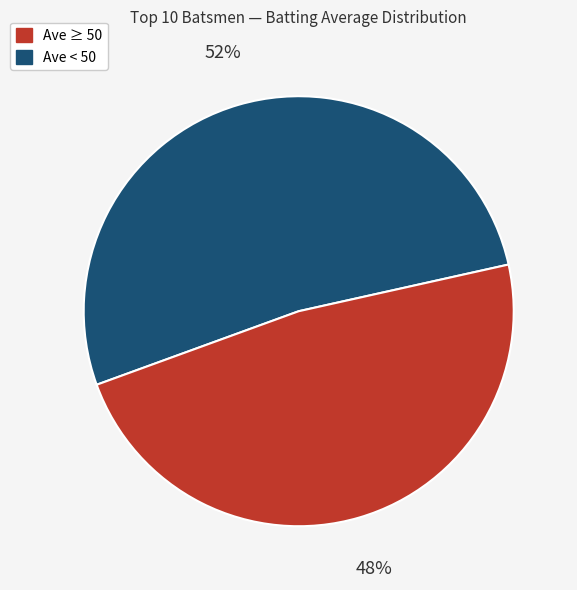

How many slices are in this pie chart?

2